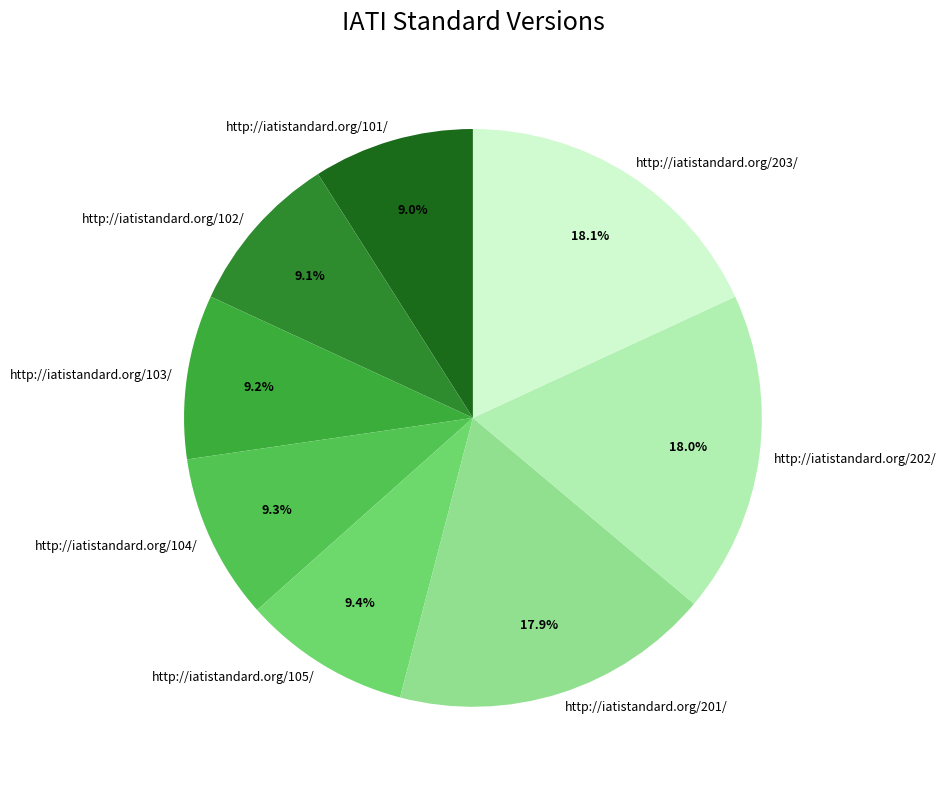

To the nearest percent, what percentage of the pie is http://iatistandard.org/103/?

9%